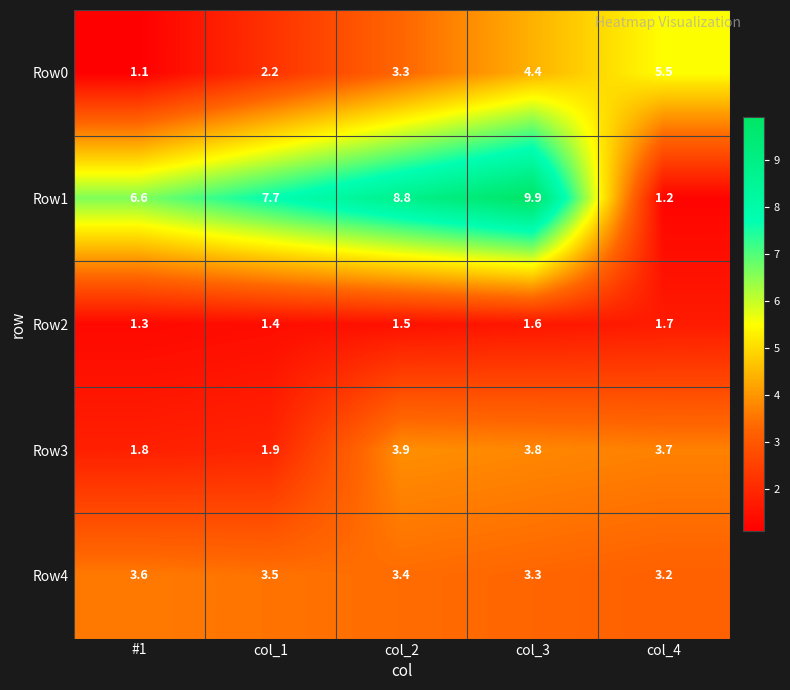

At which category is the sum across all series the highest?

col_3